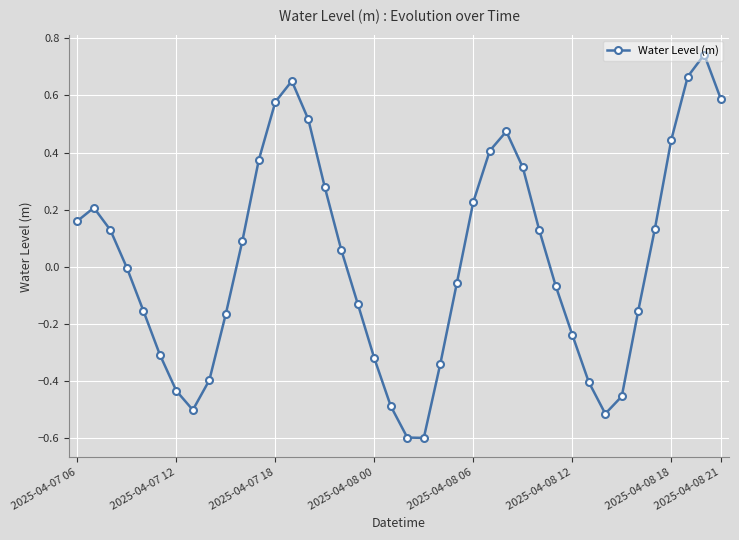

How many points are higher than both their immediate neighbors (excluding endpoints)?

4